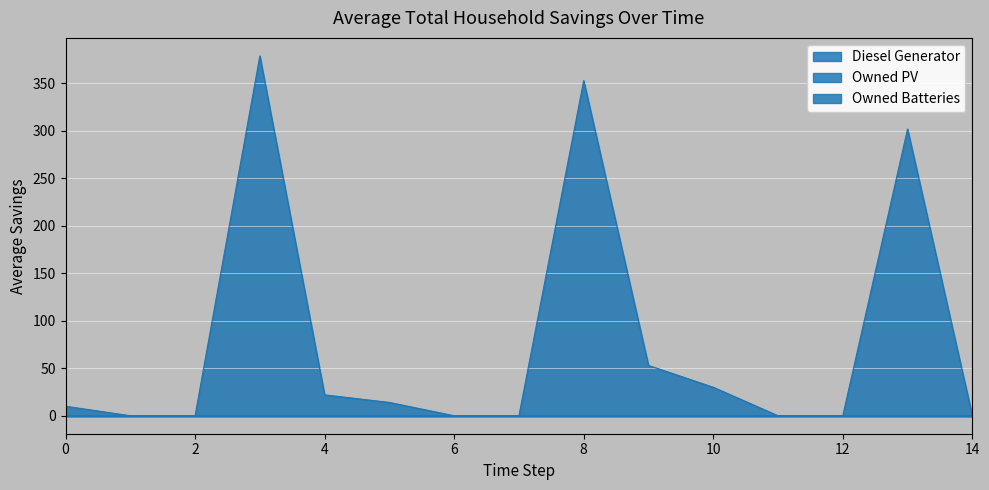

What is the total value across all series at 9?

53